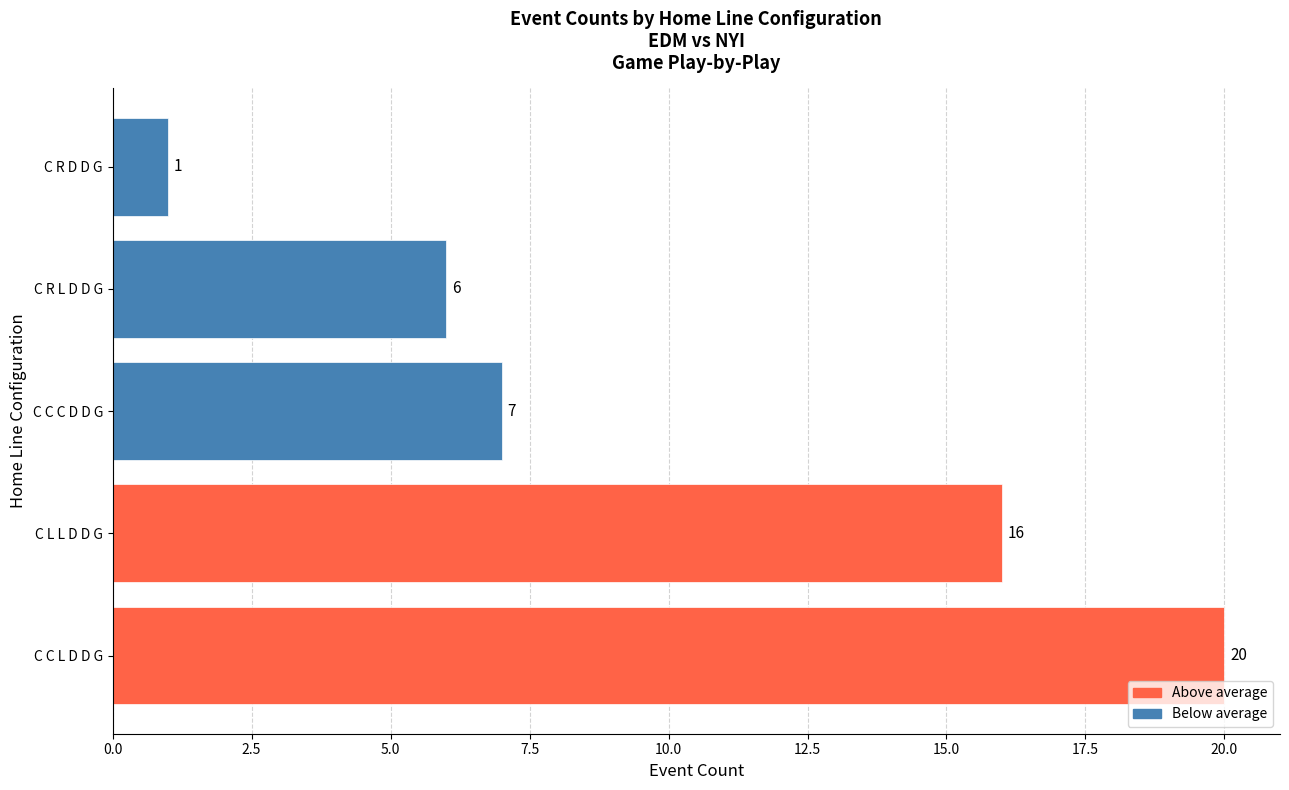

Is it true that the value at C L L D D G is 22?

False